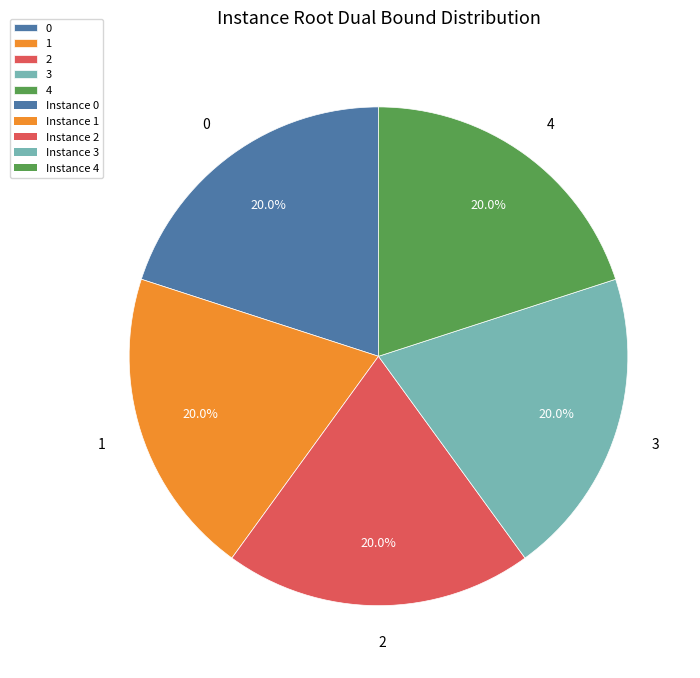

Is 0 the majority of the pie?

No